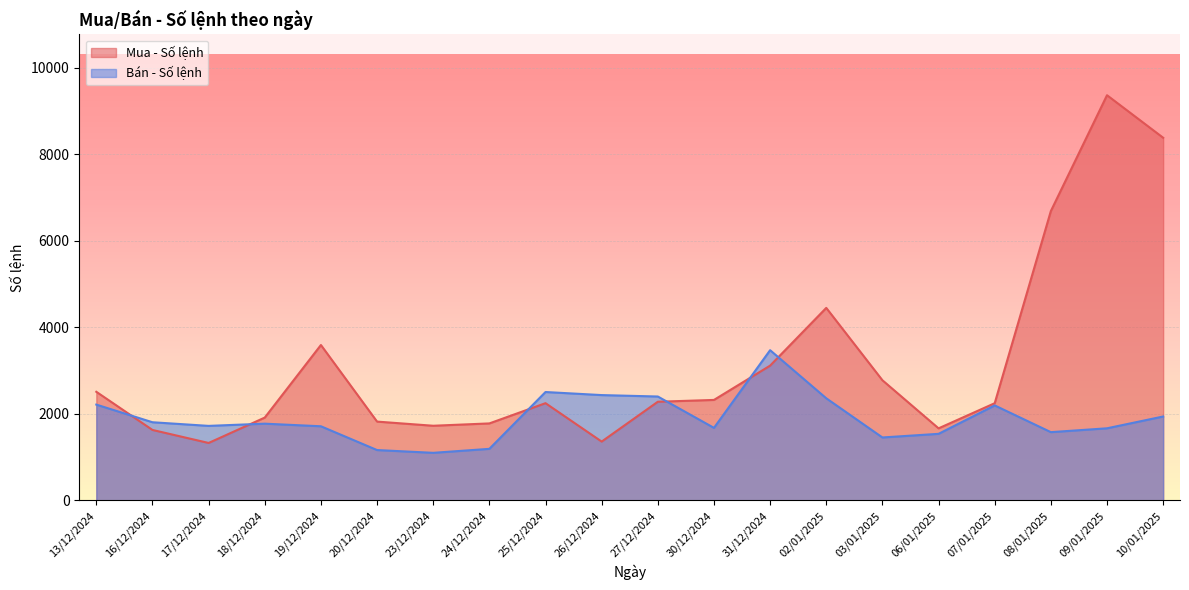

Count the number of categories in the chart.

20